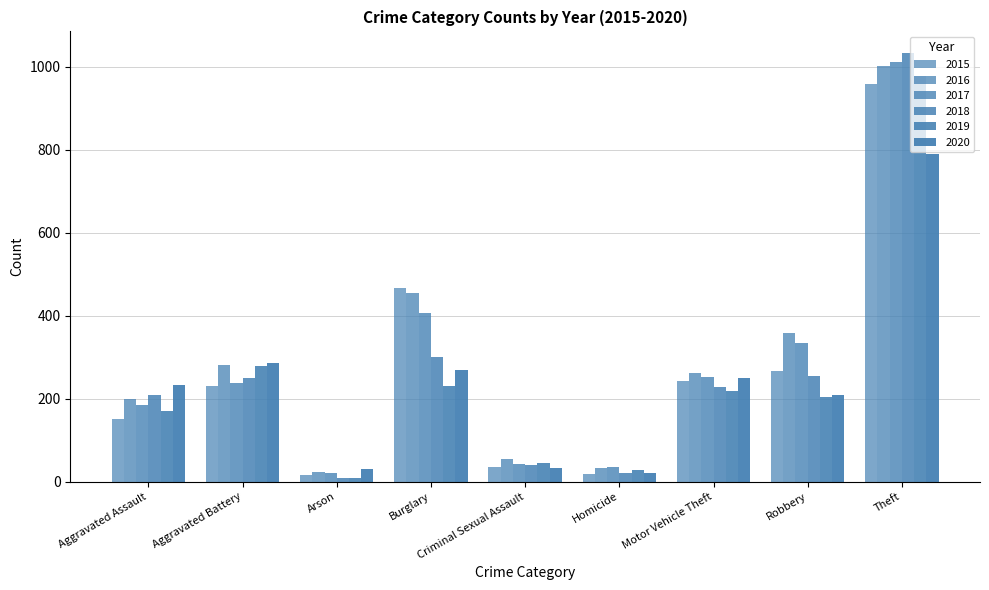

Which series has the largest total across all categories?

2016